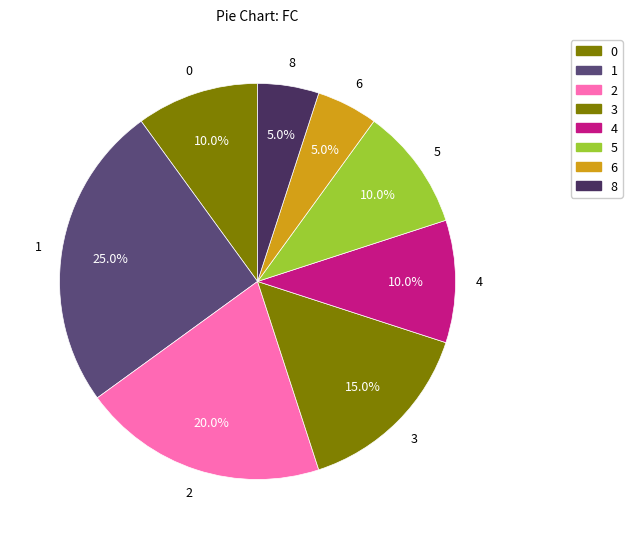

Rank the categories by value from lowest to highest.

6, 8, 0, 4, 5, 3, 2, 1